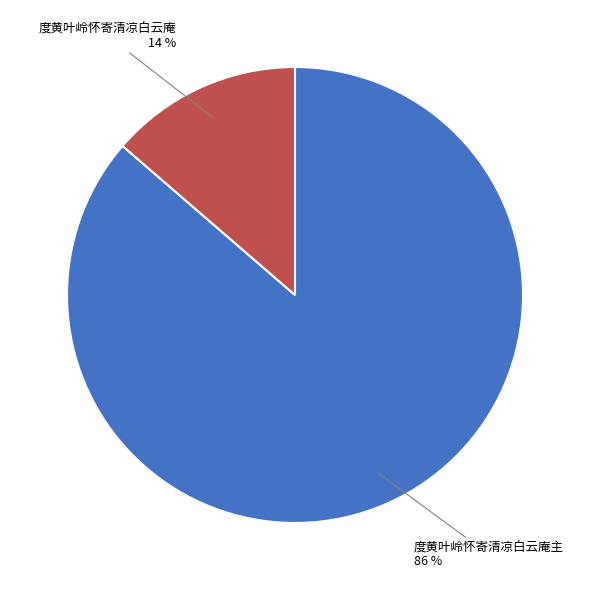

Is 度黄叶岭怀寄清凉白云庵主 the majority of the pie?

Yes